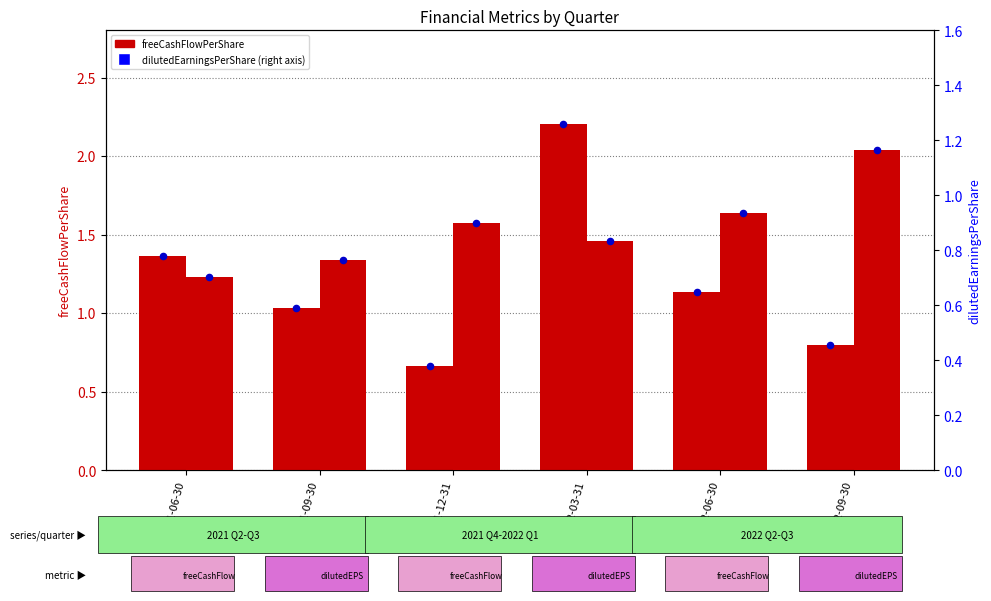

At which category is the sum across all series the highest?

2022-03-31